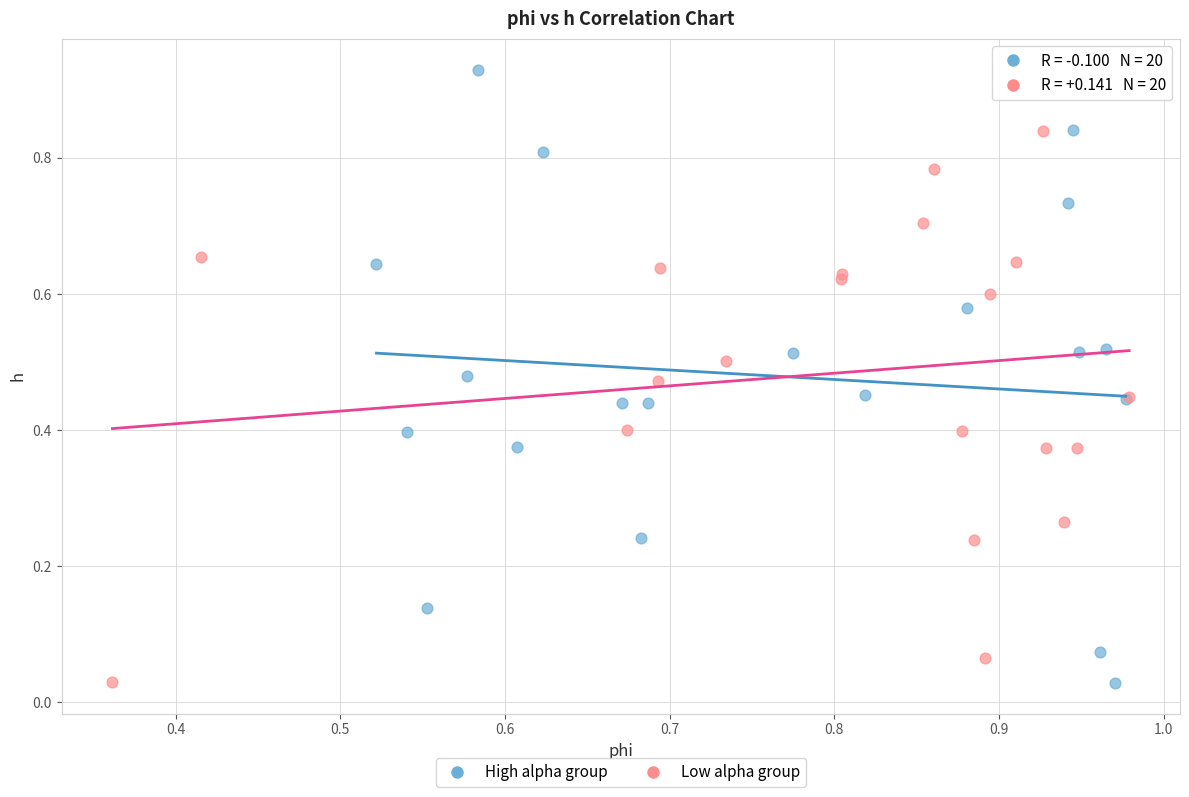

Which series has the widest spread of Y values?

High alpha group